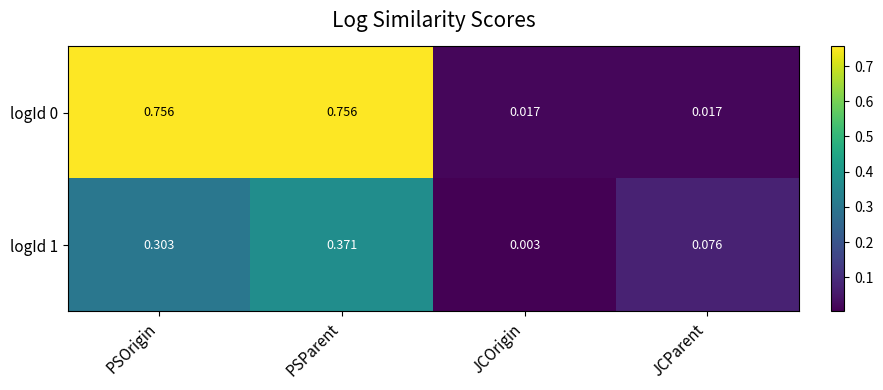

At which category is the sum across all series the highest?

PSParent